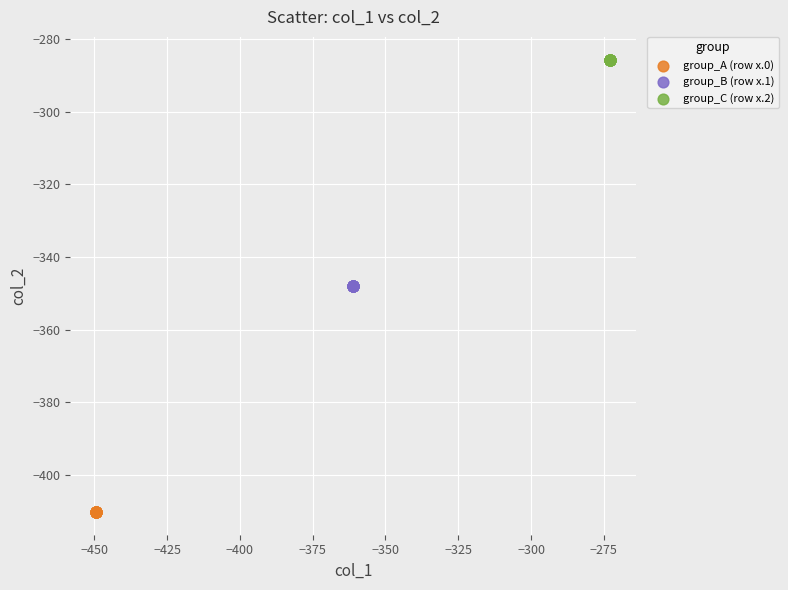

Which series reaches the minimum Y coordinate?

group_A (row x.0)